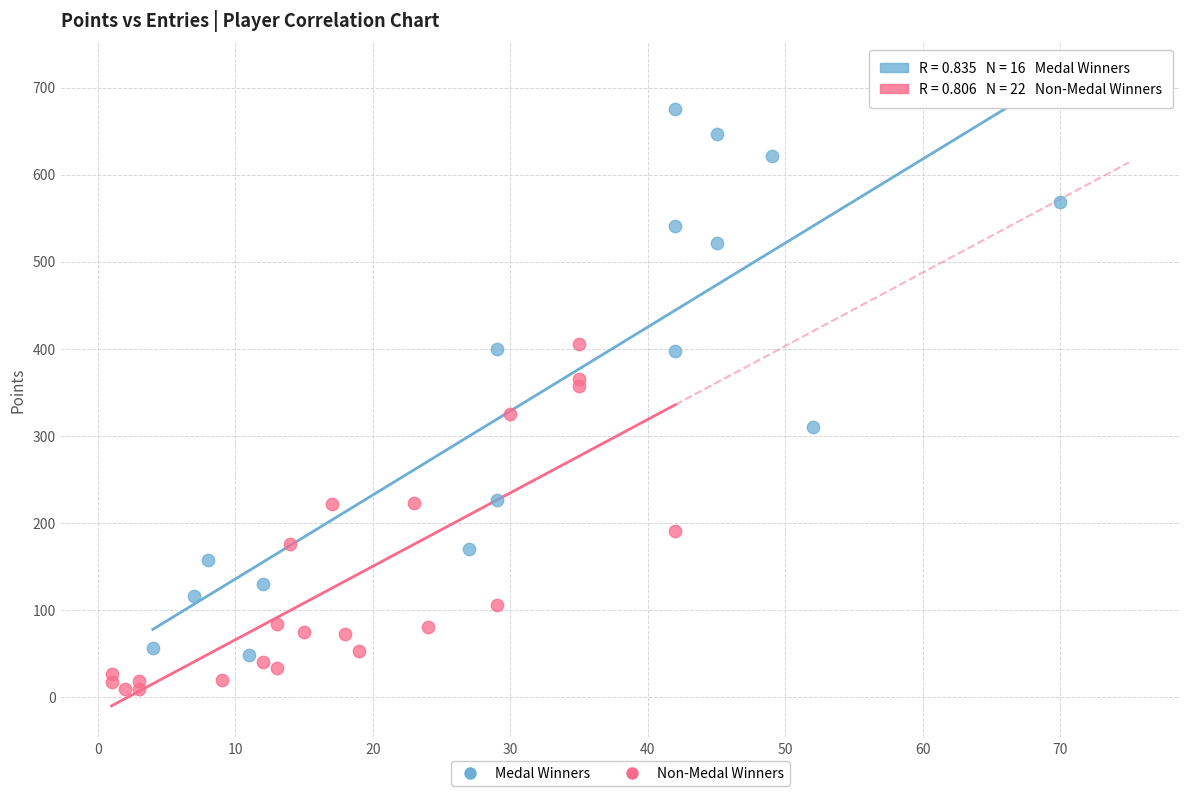

Which series contains the highest Y value?

Medal Winners